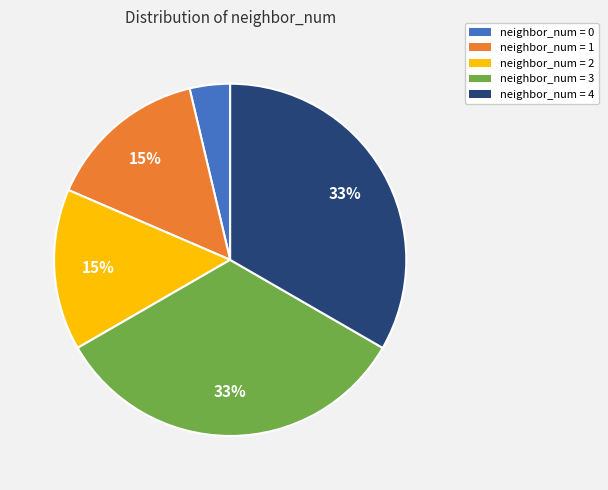

How many segments does this pie chart have?

5